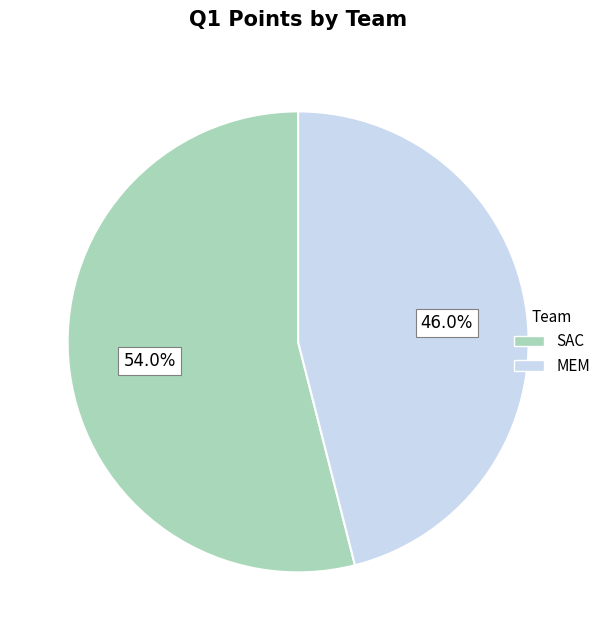

Does SAC account for over 50% of the chart?

Yes